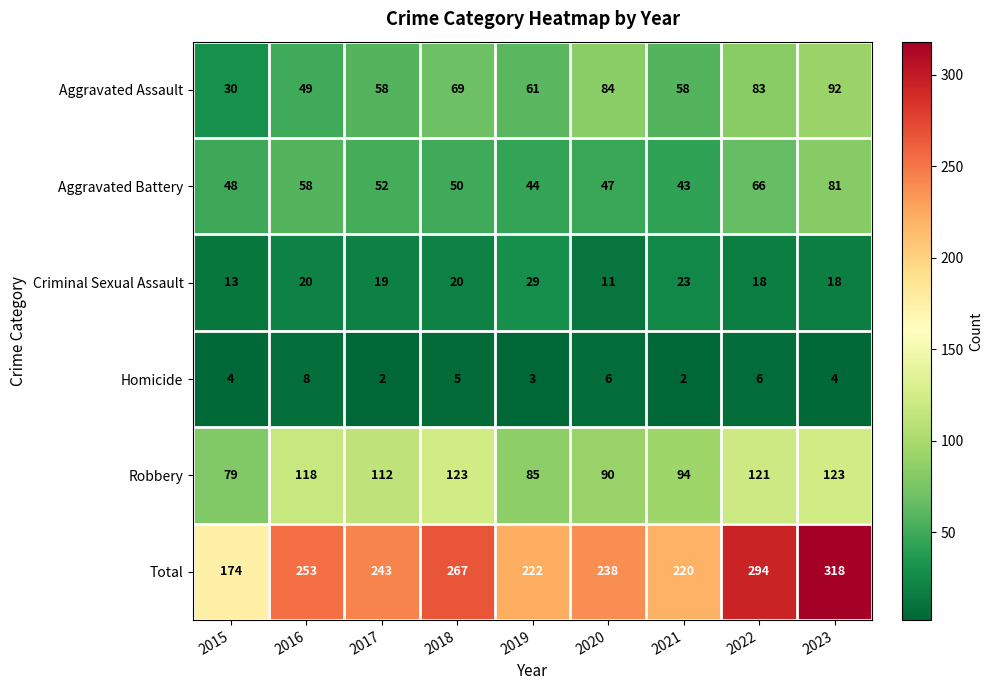

What is the sum of the Total values at 2018 and 2019?

489